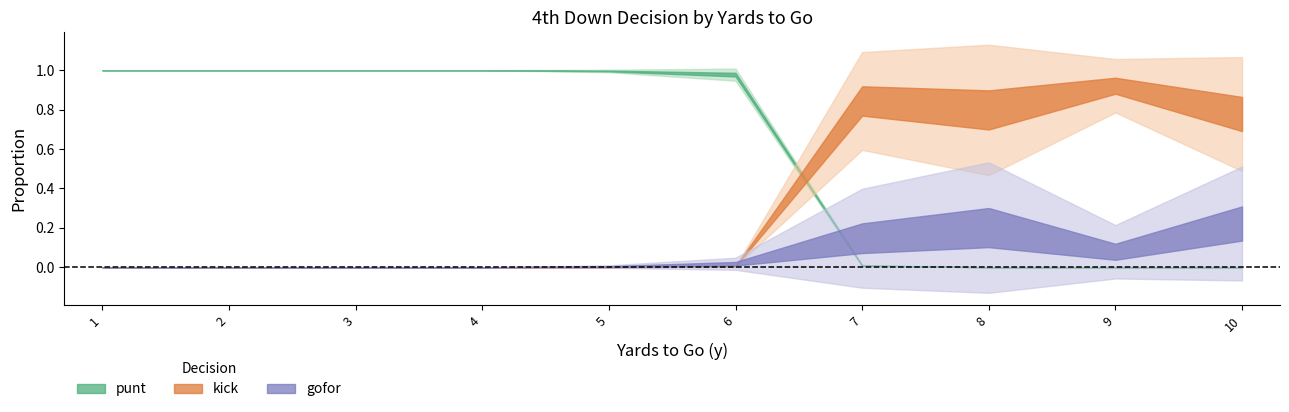

At which category does the chart reach its peak across all series?

1